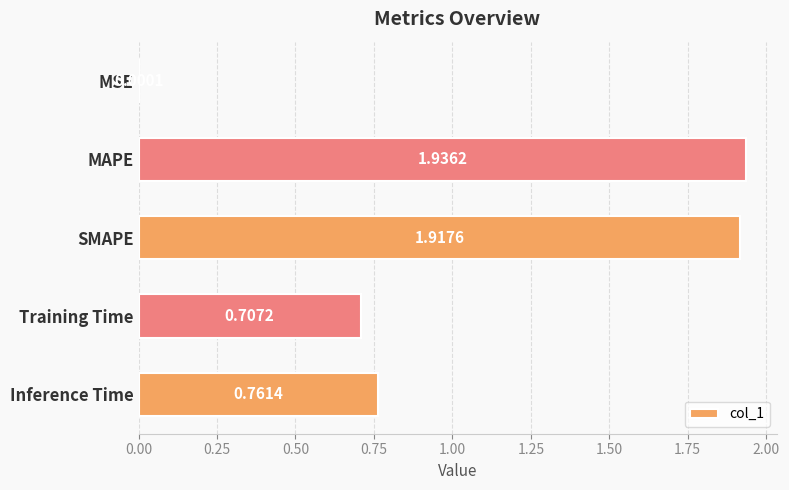

What is the change in value from SMAPE to Inference Time?

-1.2